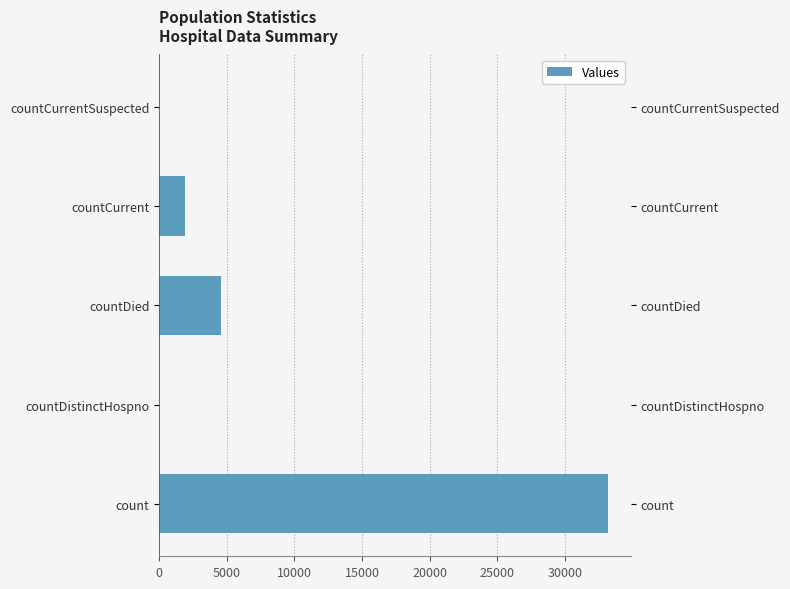

True or false: the data shows 0 at countDistinctHospno.

True